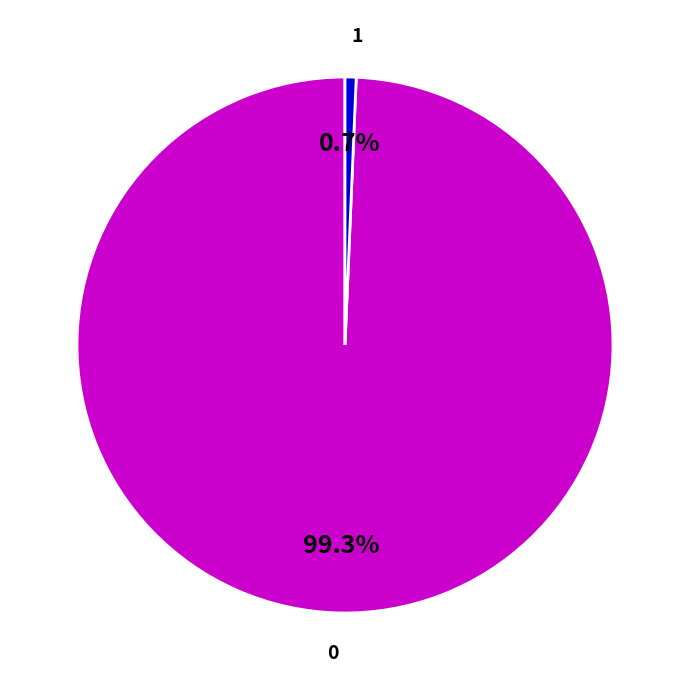

Rank the categories by value from lowest to highest.

1, 0